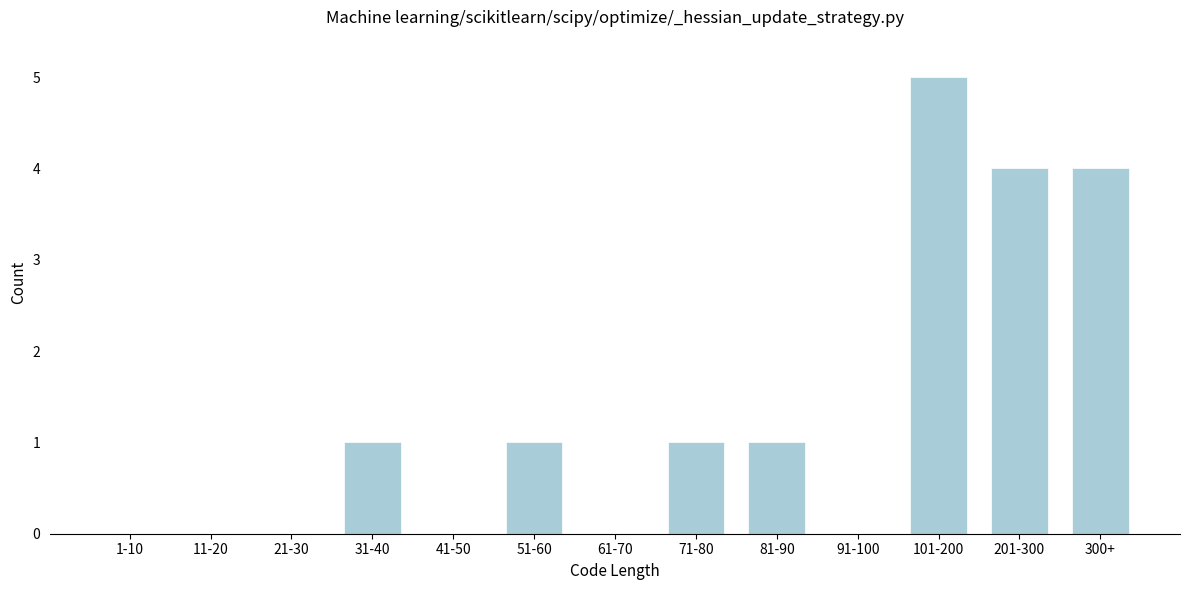

Reading left to right, extract all data points from this chart.

1-10=0	11-20=0	21-30=0	31-40=1	41-50=0	51-60=1	61-70=0	71-80=1	81-90=1	91-100=0	101-200=5	201-300=4	300+=4